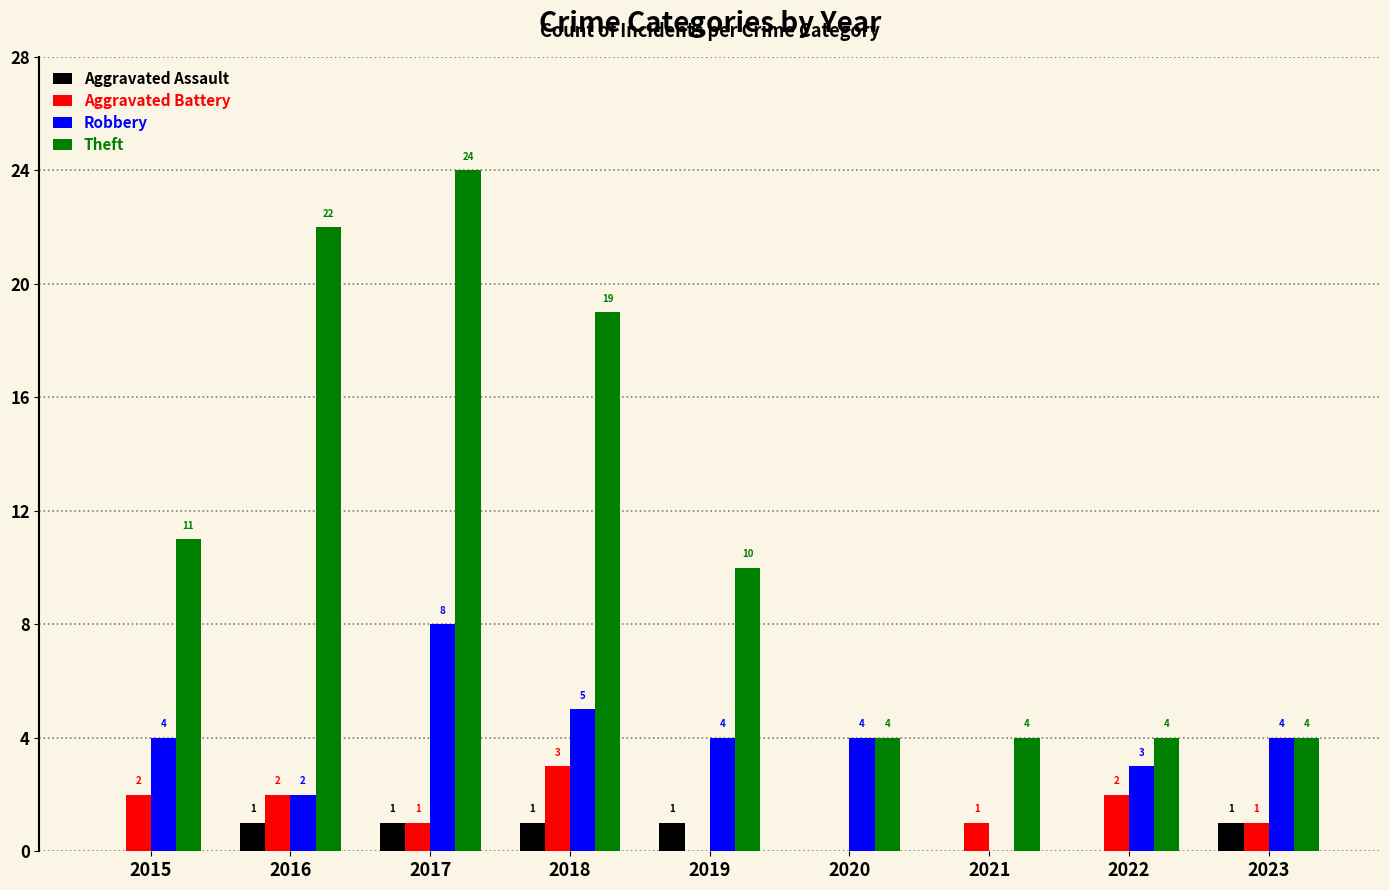

The Theft series shows 3 at 2022. True or false?

False